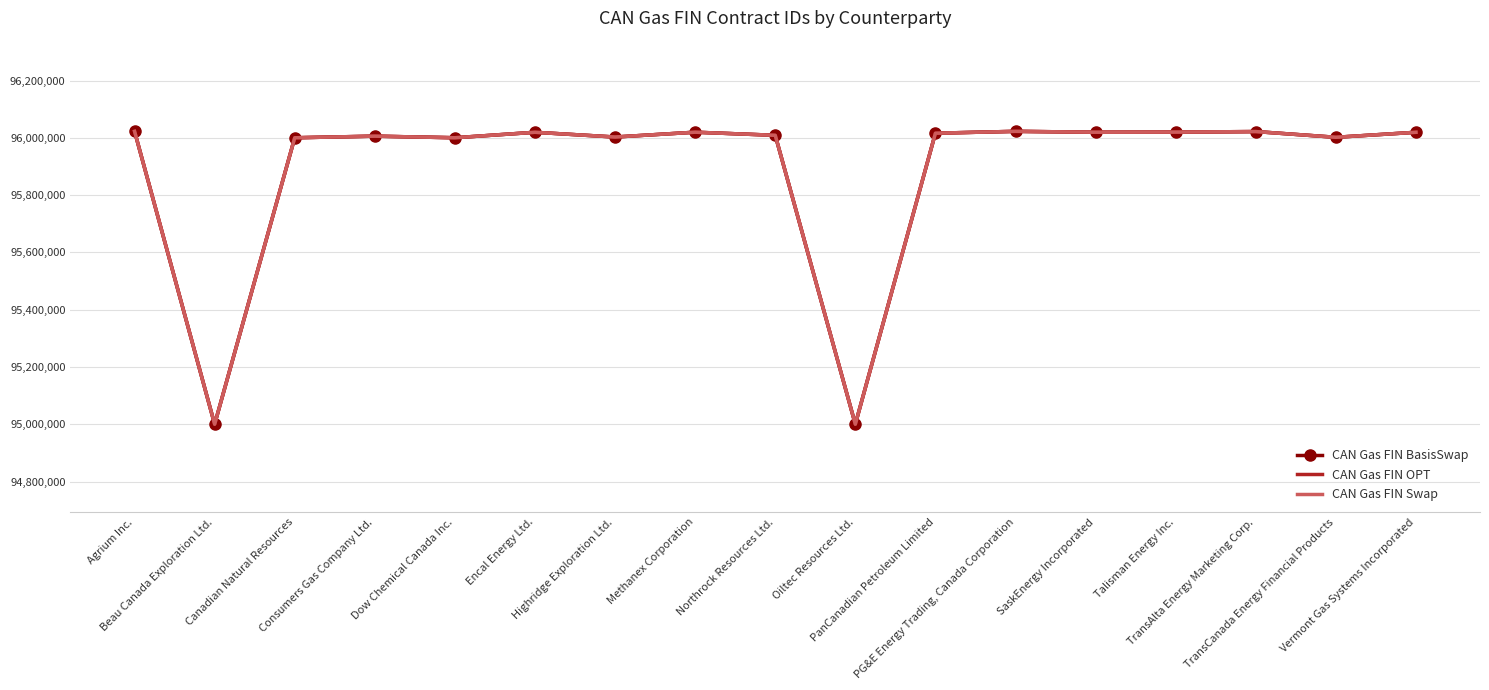

Reading left to right, transcribe all the data shown in this chart.

CAN Gas FIN BasisSwap: 96022656	95000246	96000154	96005790	96000237	96019312	96002740	96019602	96008774	95000293	96016046	96022603	96019510	96019944	96021810	96001822	96019313
CAN Gas FIN OPT: 96022656	95000246	96000154	96005790	96000237	96019312	96002740	96019602	96008774	95000293	96016046	96022603	96019510	96019944	96021810	96001822	96019313
CAN Gas FIN Swap: 96022656	95000246	96000154	96005790	96000237	96019312	96002740	96019602	96008774	95000293	96016046	96022603	96019510	96019944	96021810	96001822	96019313